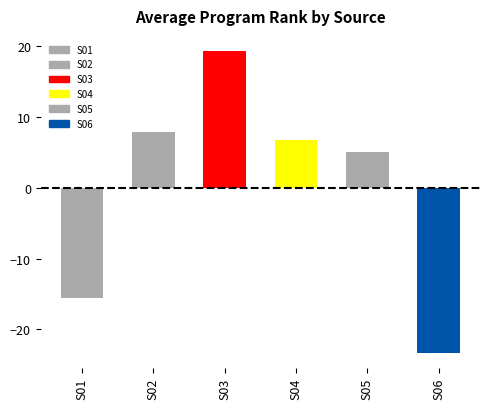

List the labels in order of value, smallest first.

S06, S01, S05, S04, S02, S03